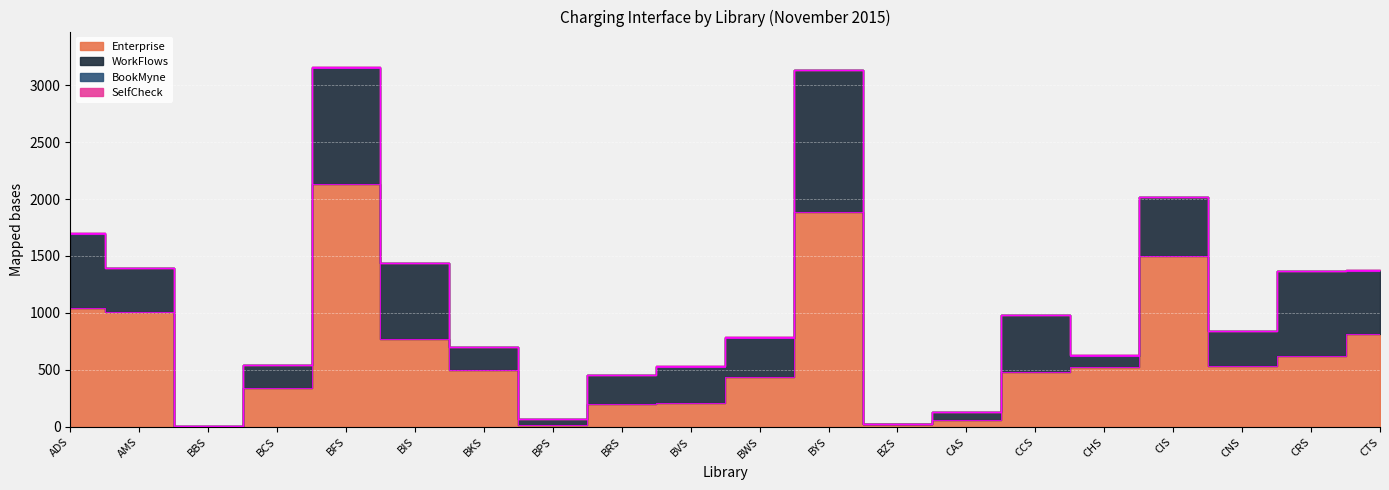

What are all the series names shown in the legend?

Enterprise, WorkFlows, BookMyne, SelfCheck